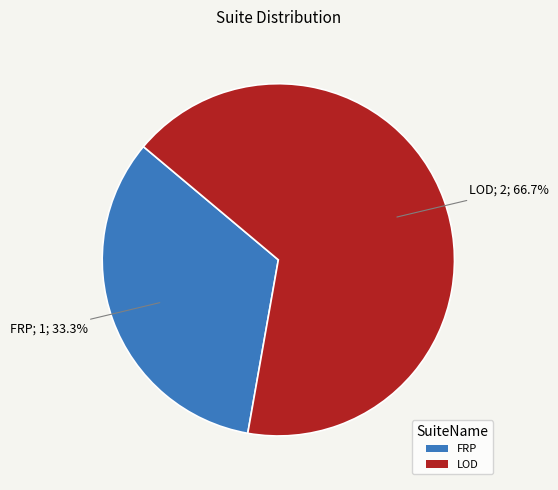

What is the largest slice in the pie chart?

LOD